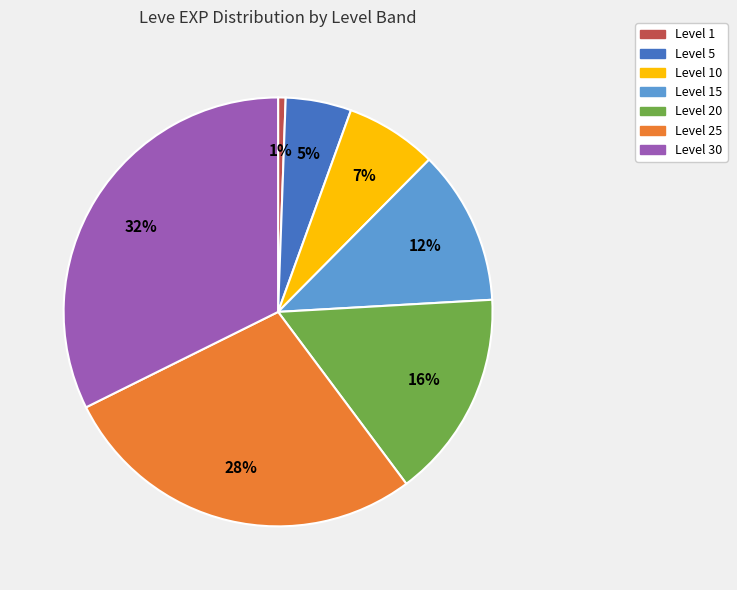

Is there a majority slice in this chart?

No